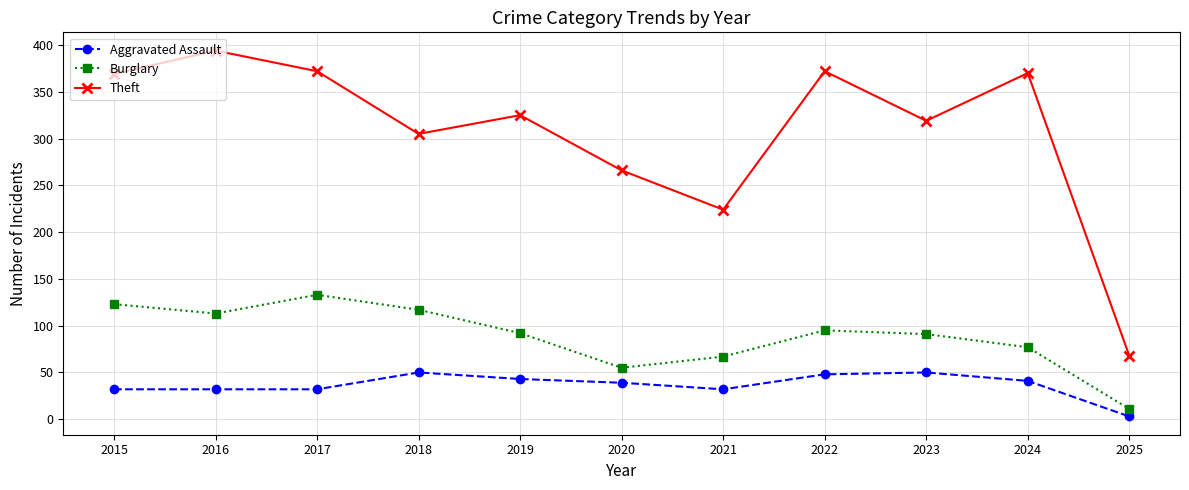

List the series in order of their peak value, lowest first.

Aggravated Assault, Burglary, Theft